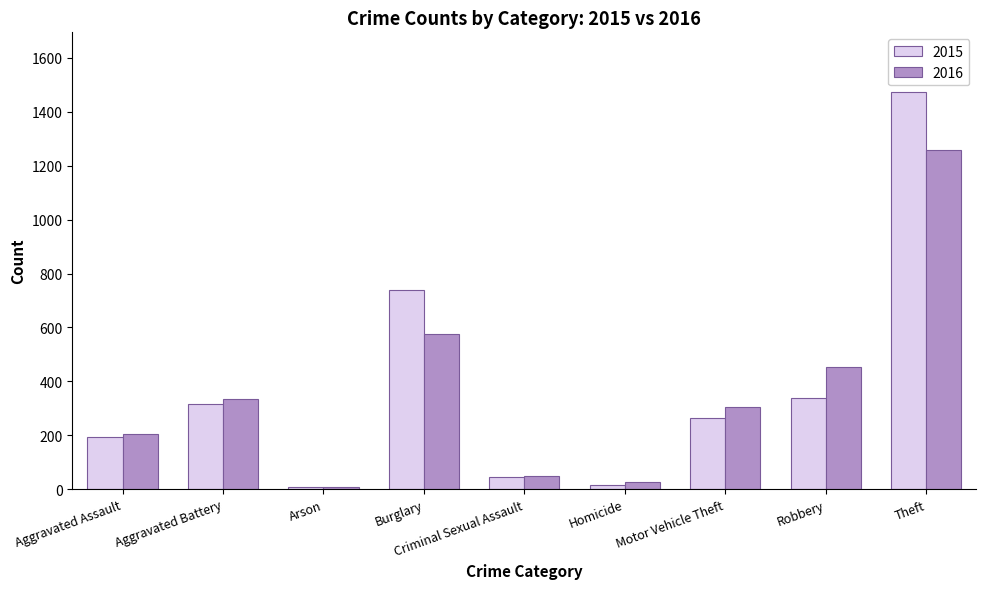

At which category is the sum across all series the highest?

Theft